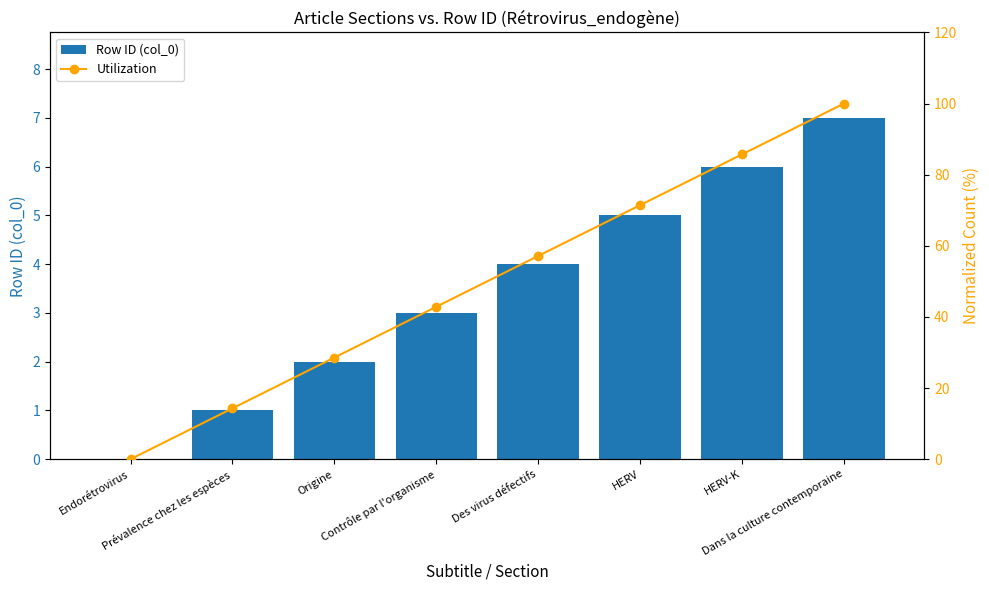

At which category does the chart reach its minimum across all series?

Endorétrovirus